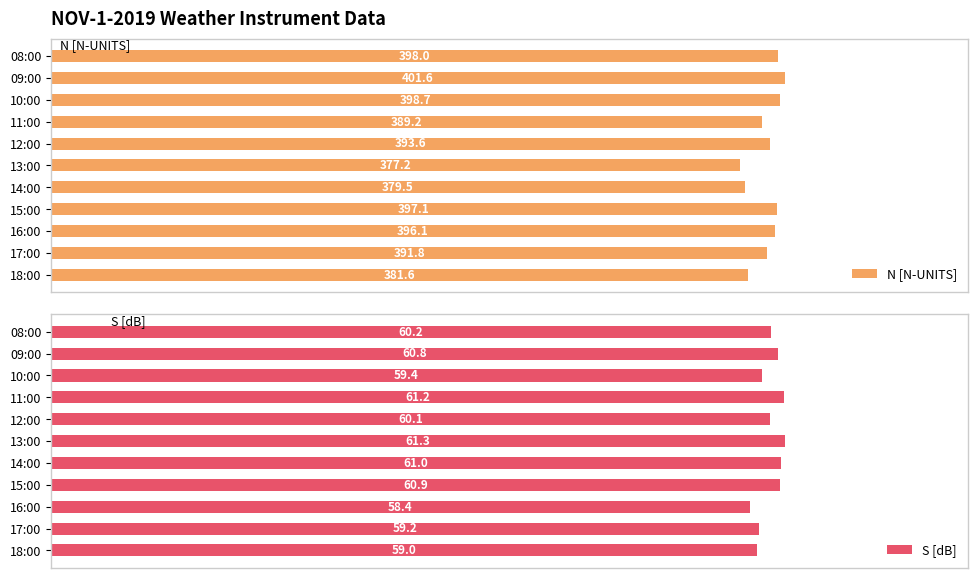

List the labels in order of N [N-UNITS] value, smallest first.

13:00, 14:00, 18:00, 11:00, 17:00, 12:00, 16:00, 15:00, 08:00, 10:00, 09:00